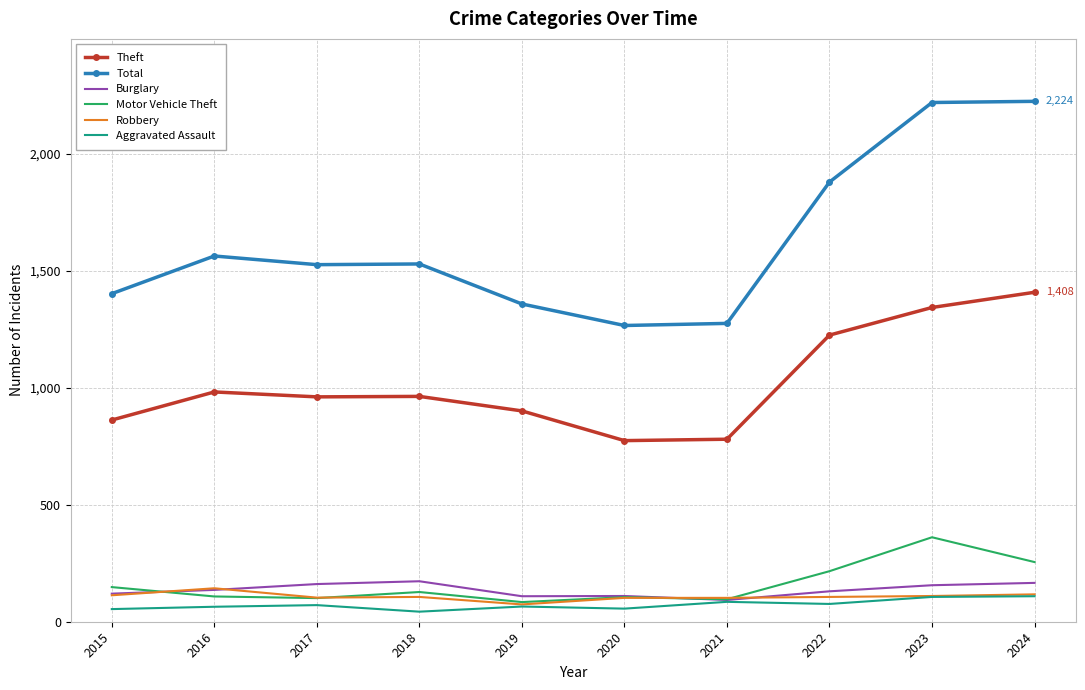

What is the highest value of the Aggravated Assault series?

109